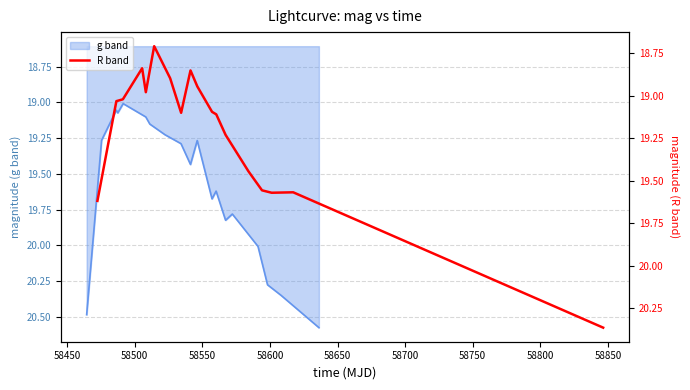

What is the minimum value for g band?

19.0